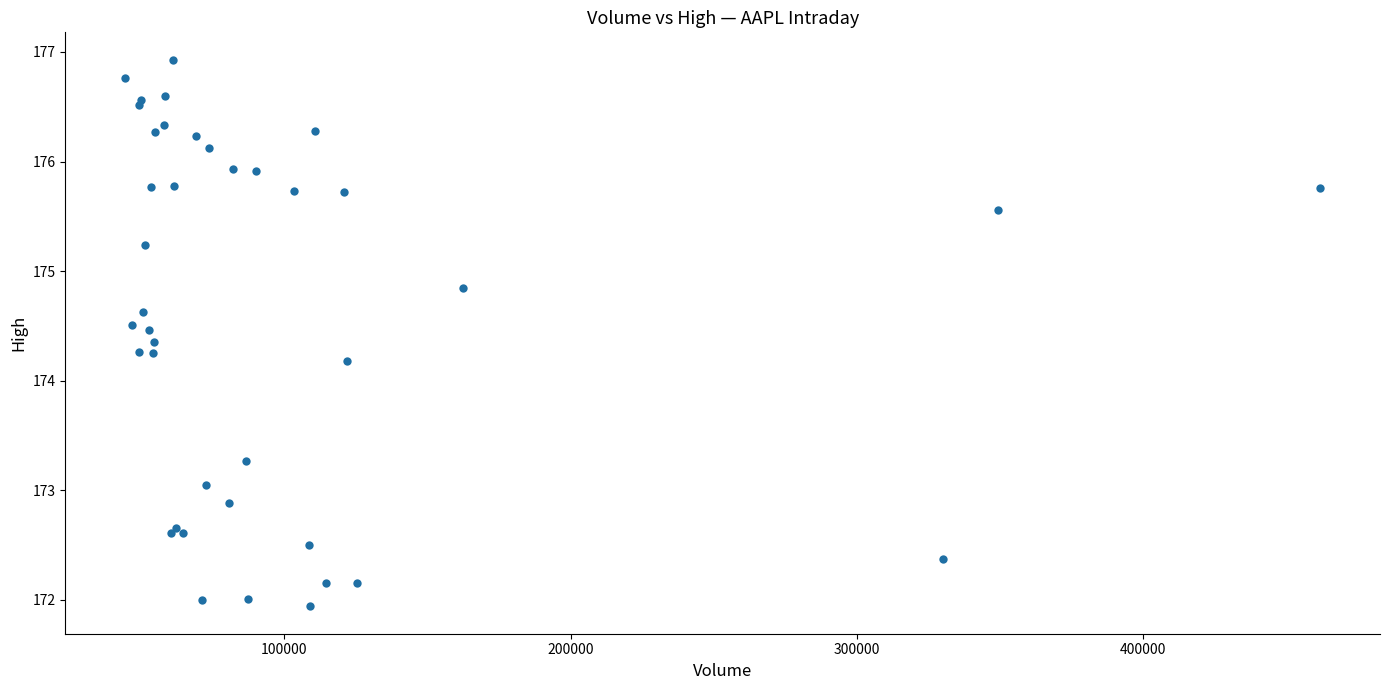

What Y value in the scatter plot is closest to 174?

174.2